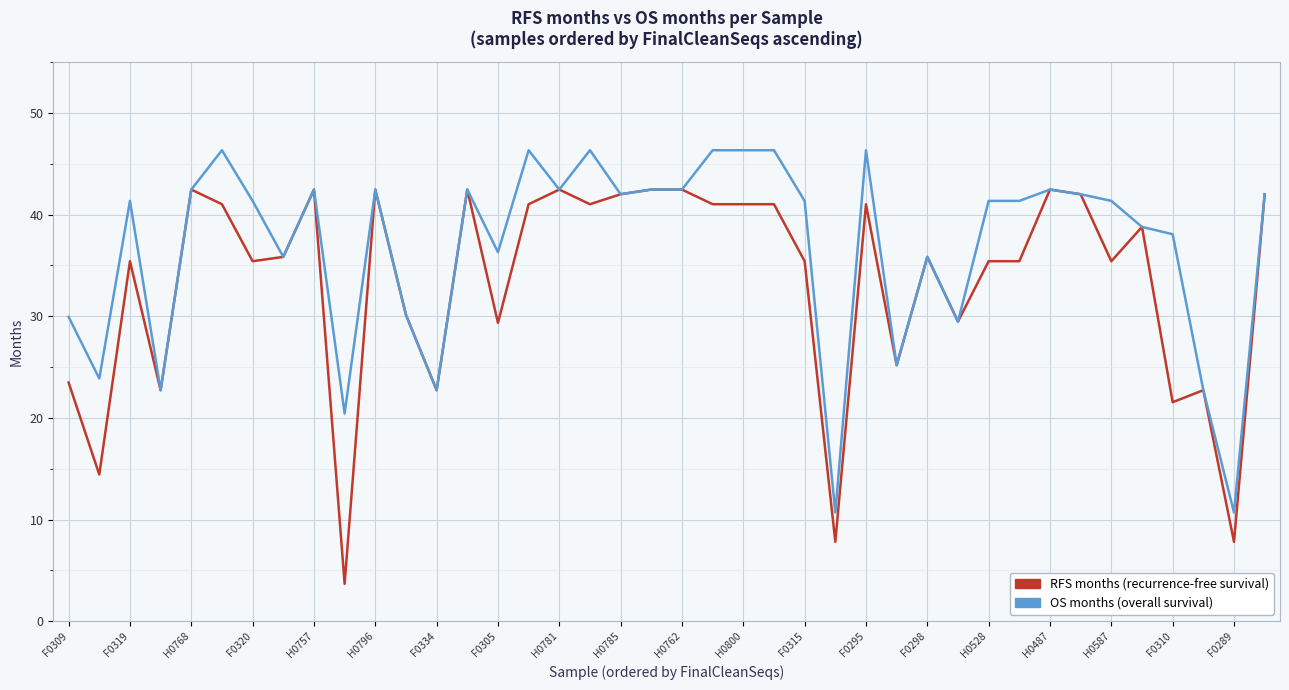

What is the smallest value displayed?

3.7